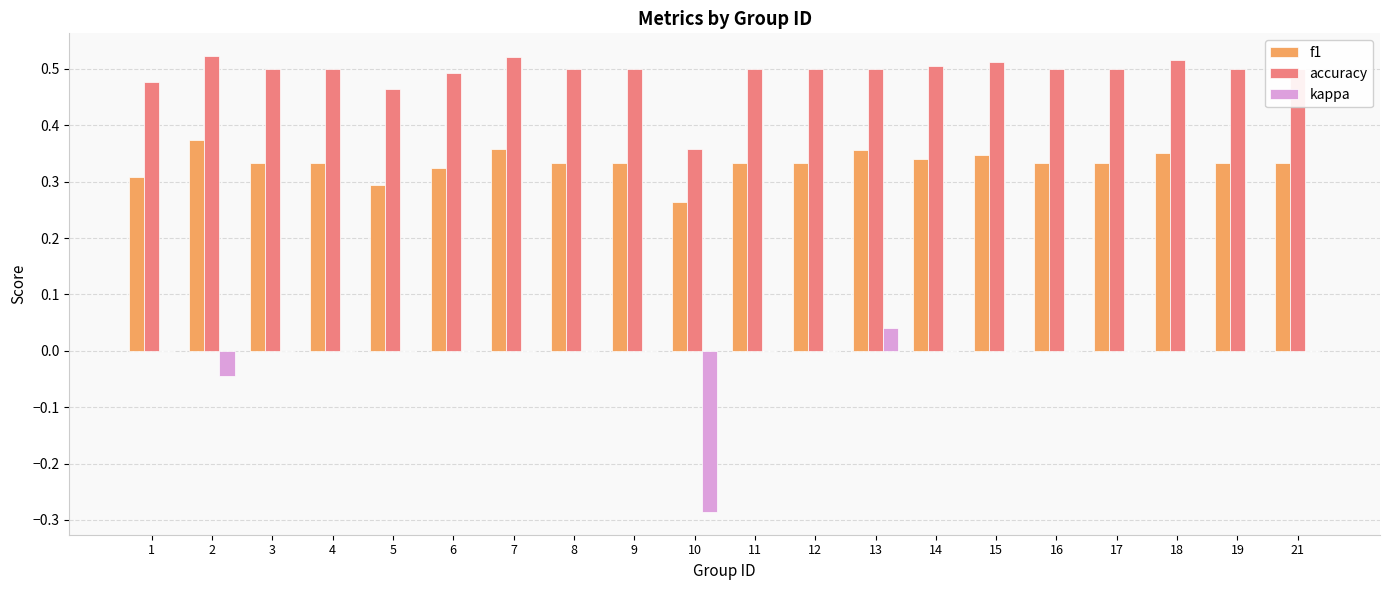

How many f1 values are between 0 and 1?

20